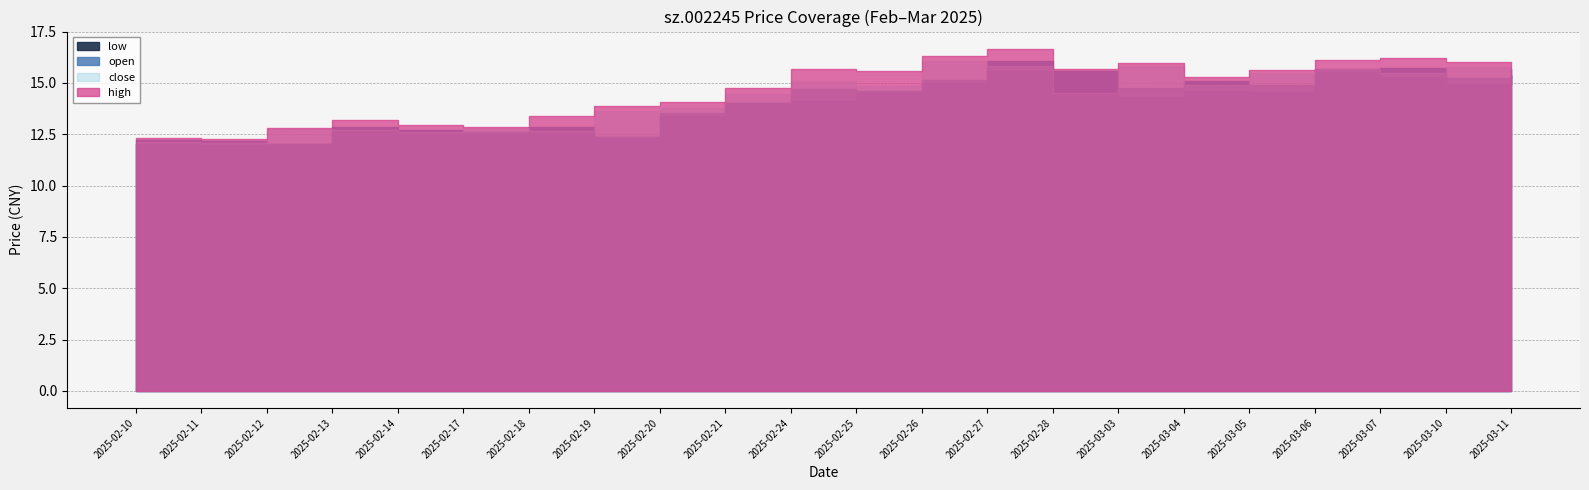

Does the chart have visible grid lines?

Yes